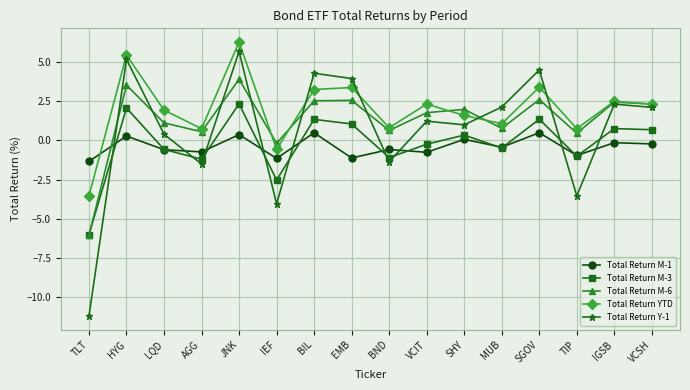

How many negative values does the Total Return M-3 series have?

8